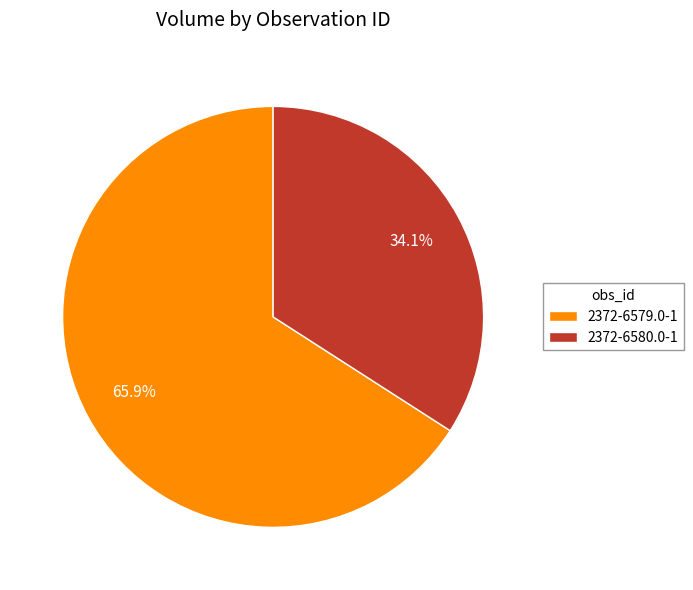

Count the number of slices in the pie.

2